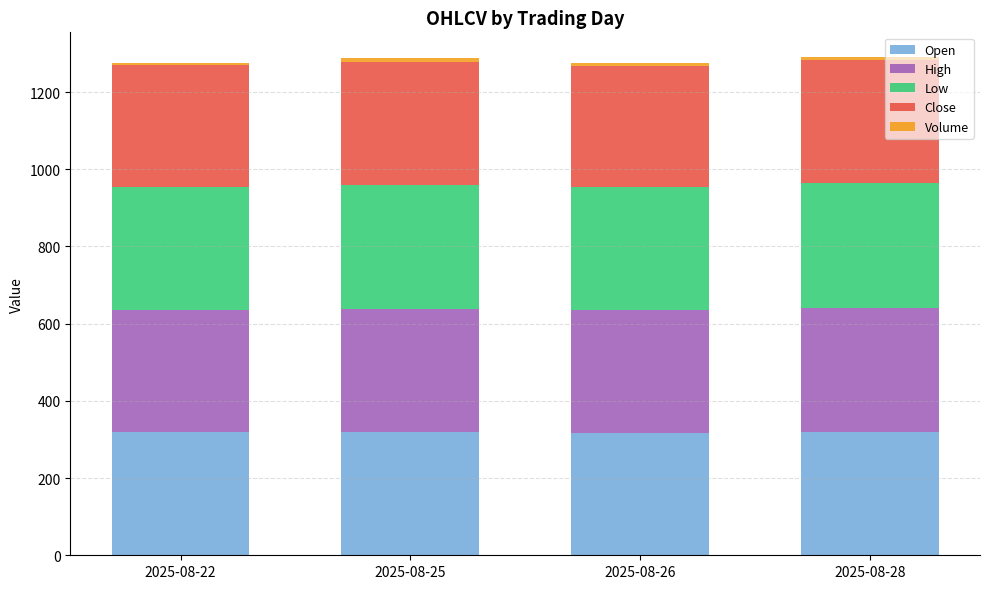

Is it true that Open equals 145.2 at 2025-08-28?

False